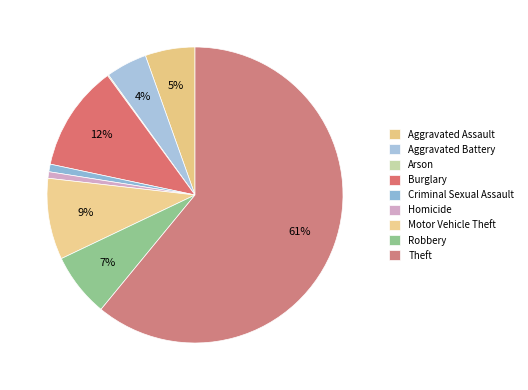

To the nearest percent, what is the average slice percentage?

11%